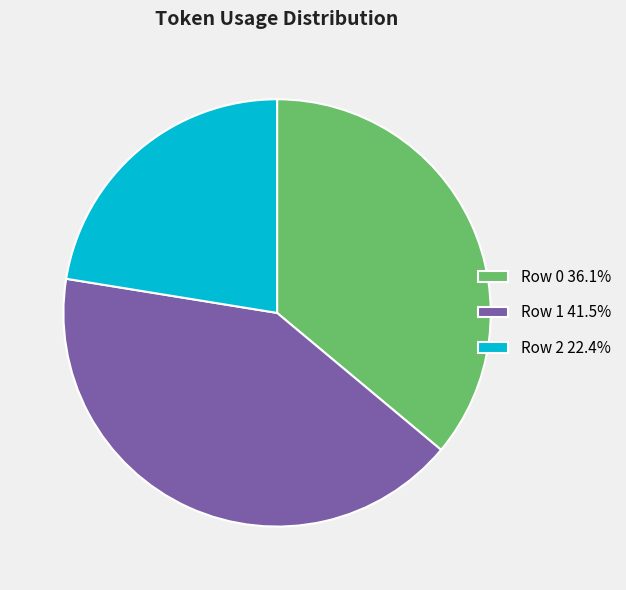

Is there a majority slice in this chart?

No